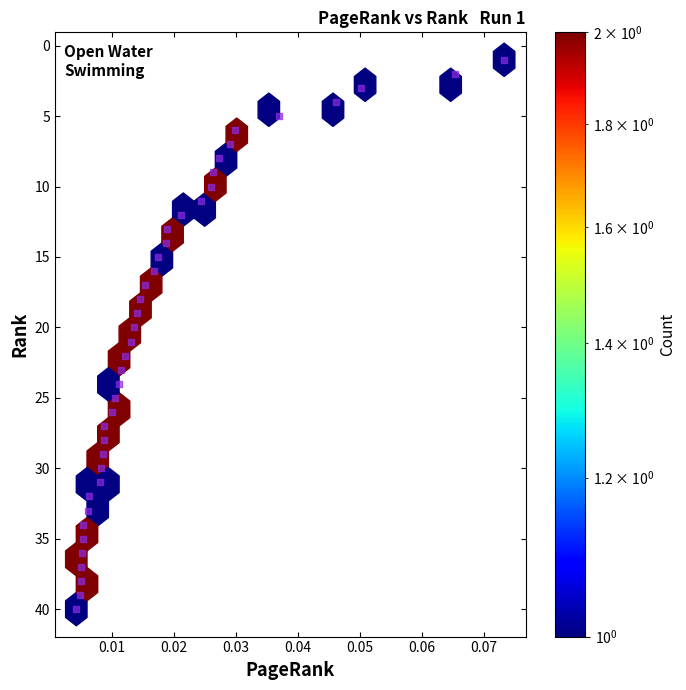

What is the range of Y values (max minus min)?

39